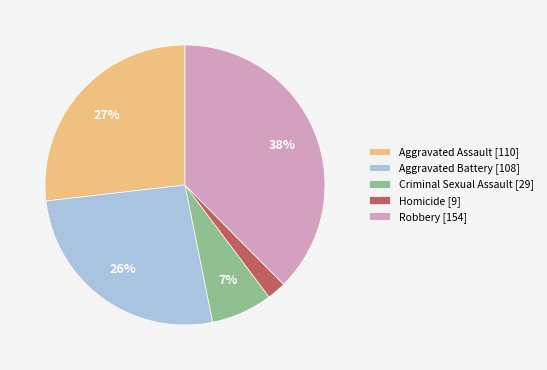

To the nearest percent, what portion does Criminal Sexual Assault represent?

7%